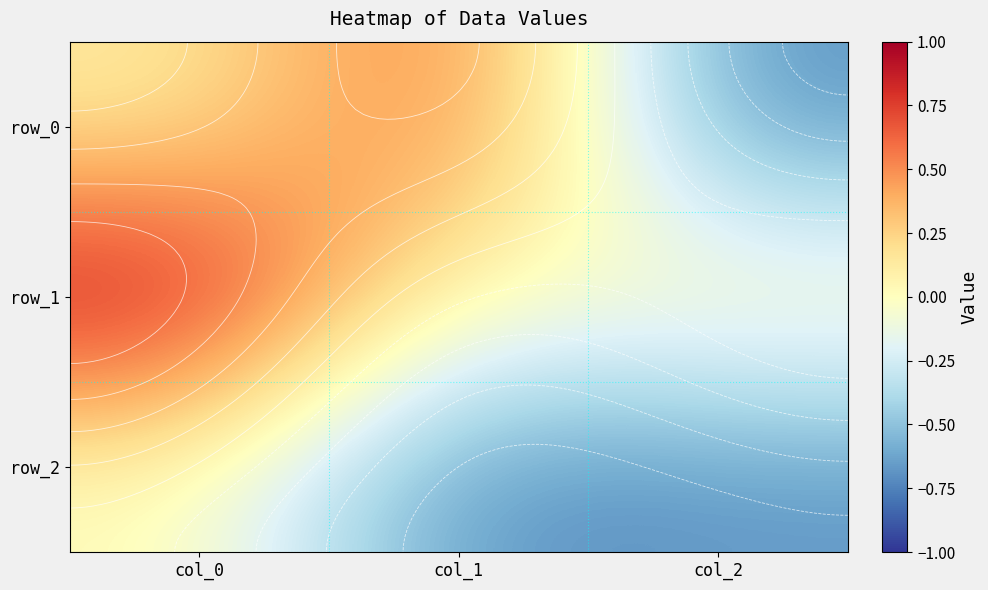

At which category is the sum across all series the highest?

col_0